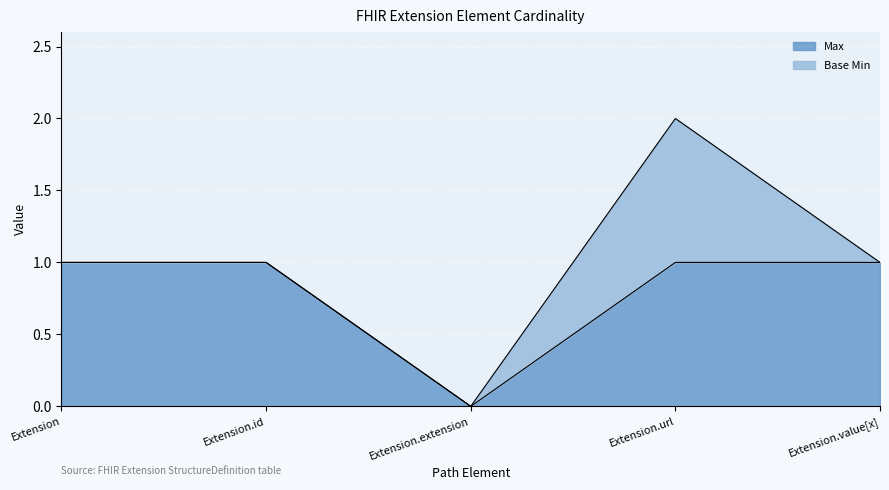

What is the difference between the maximum and minimum values?

1